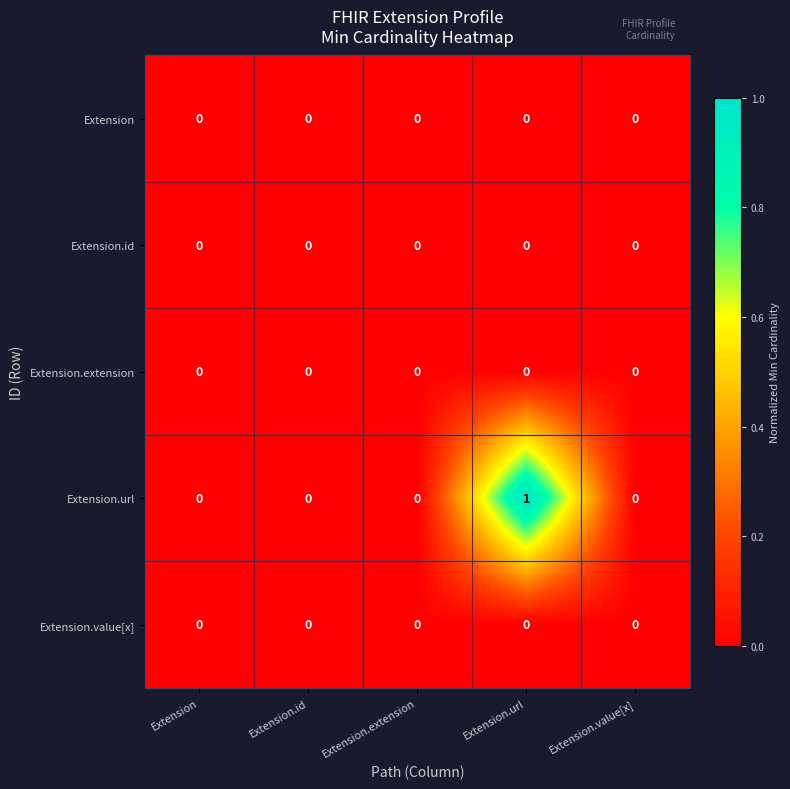

The Extension.id series shows 0 at Extension.url. True or false?

True